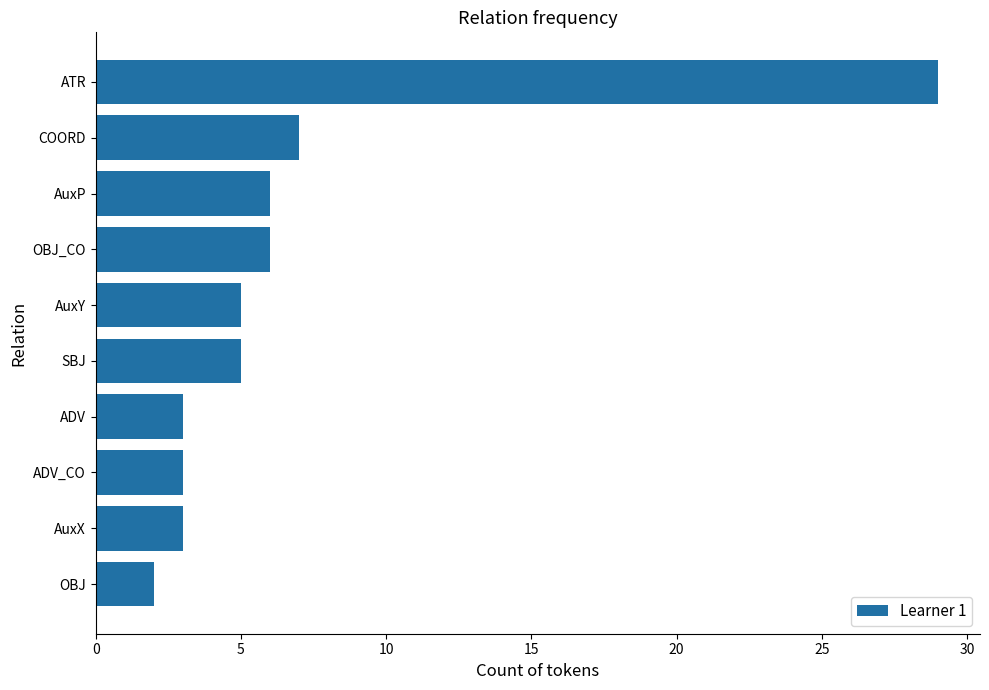

At which category does the chart reach its minimum across all series?

OBJ